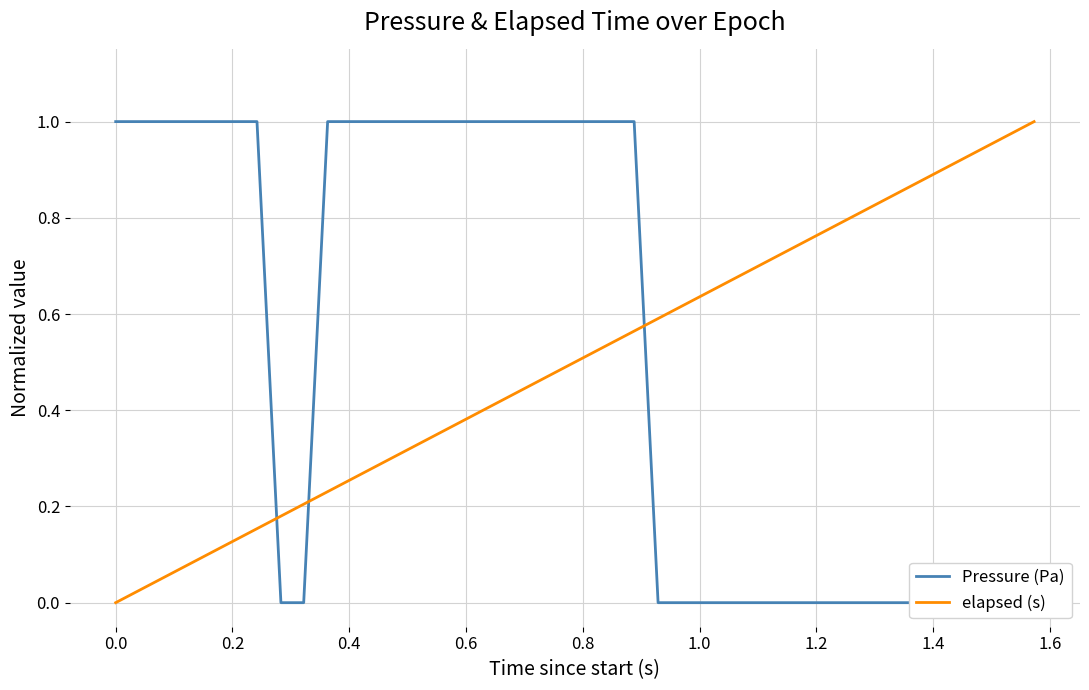

Read the Pressure (Pa) value at 0.4.

1.0